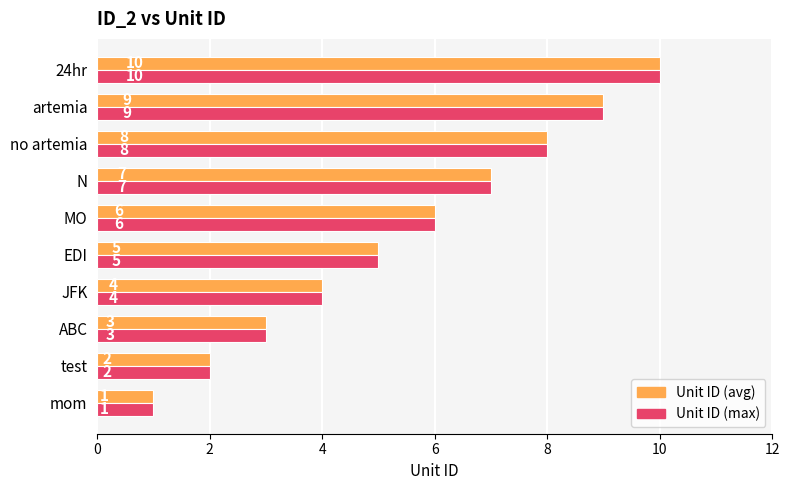

Where is Unit ID (max) nearest to the value 5?

EDI